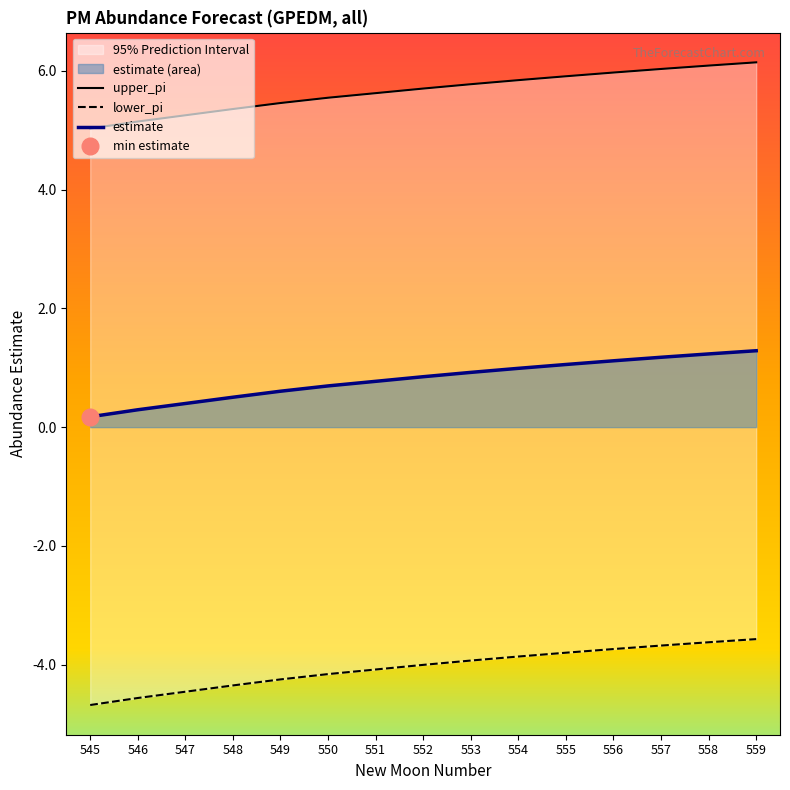

How many data points in lower_pi are less than -4?

8